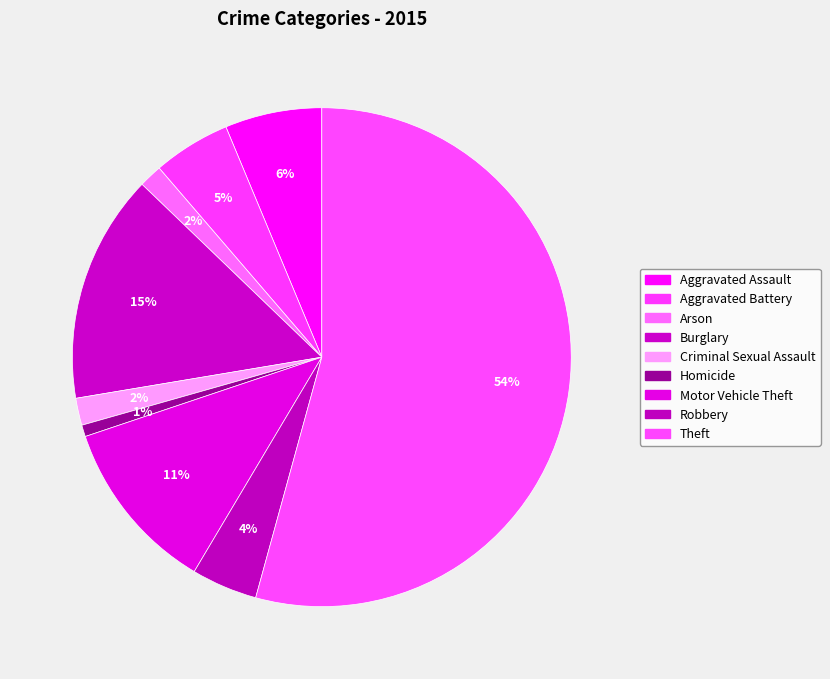

Which category has the biggest portion of the pie?

Theft